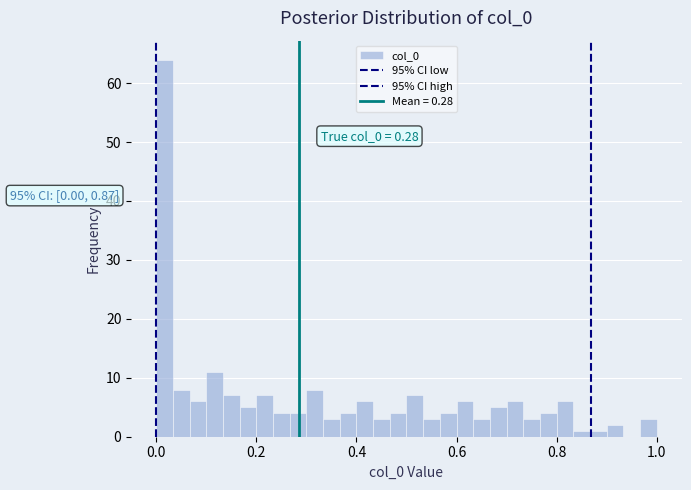

Read against the x-axis, roughly where is the centre of the tallest bar?

0.02